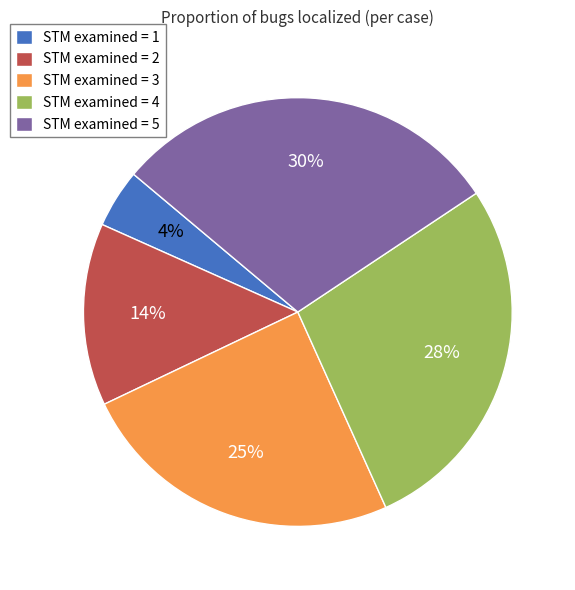

Which category has the biggest portion of the pie?

STM examined = 5